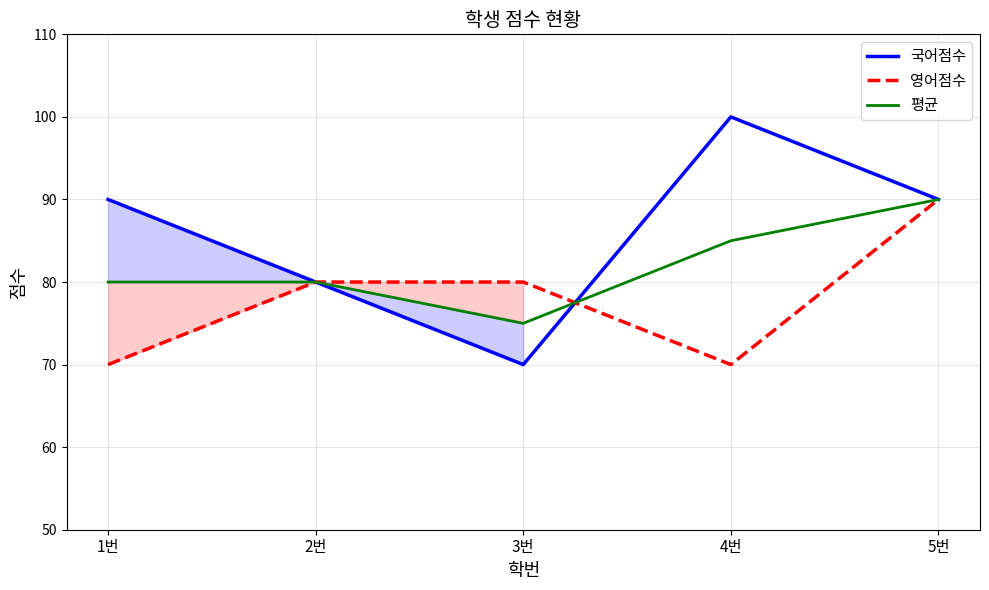

How many distinct data groups are displayed?

3